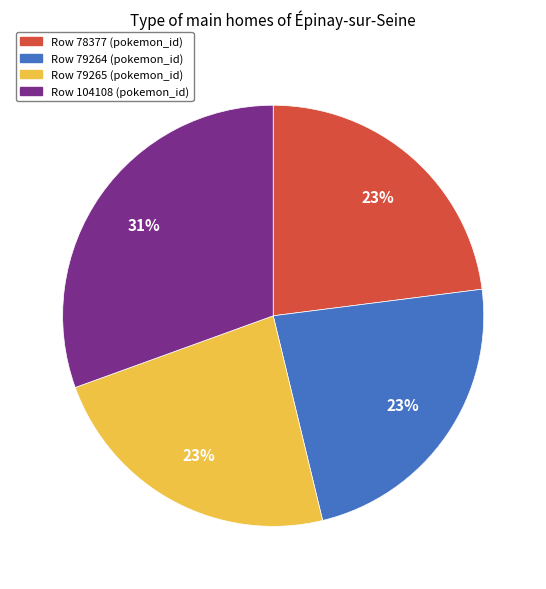

Is it true that Row 79265 (pokemon_id) is 36% of the pie?

False